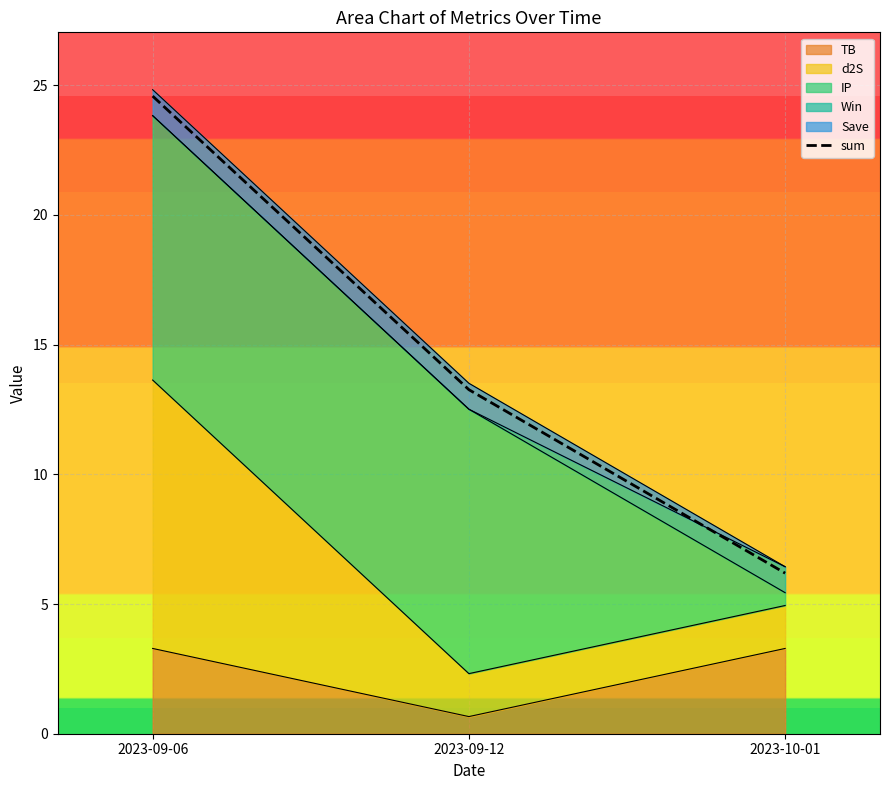

What is the average value?

14.7